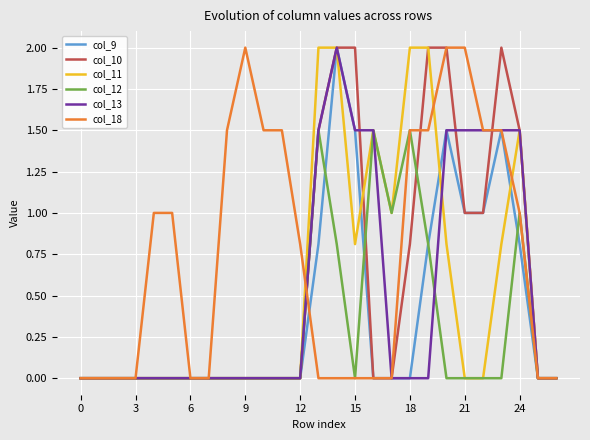

What is the highest value of the col_9 series?

2.0